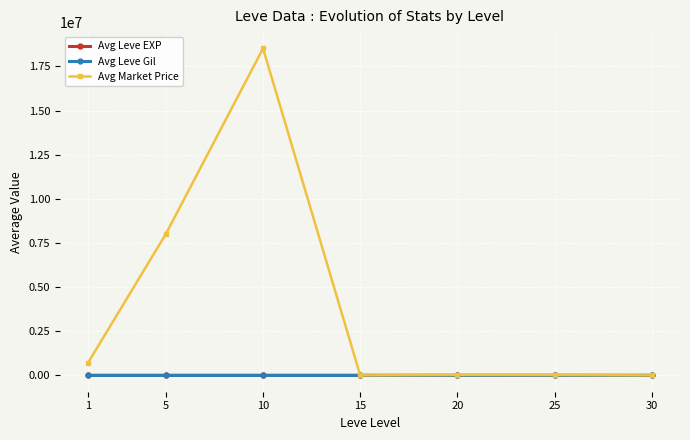

What is the value of the Avg Market Price point at the 3rd from the left?

18519421.5